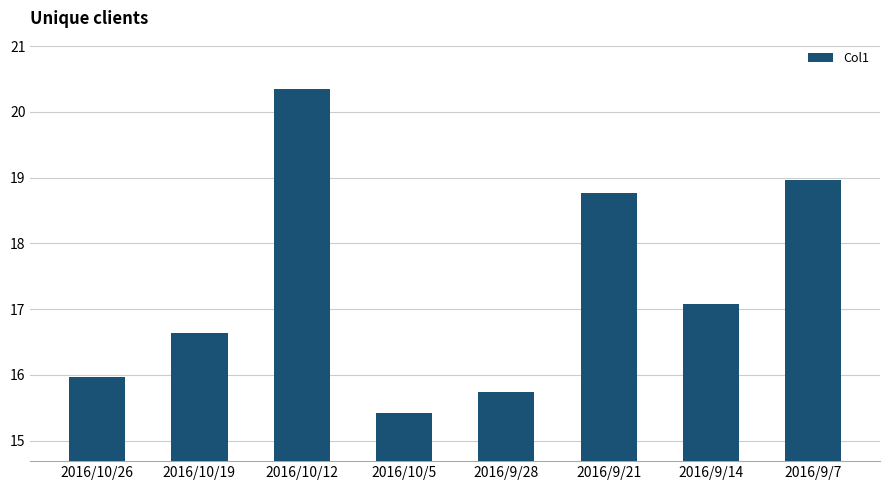

How many values are below 17?

4